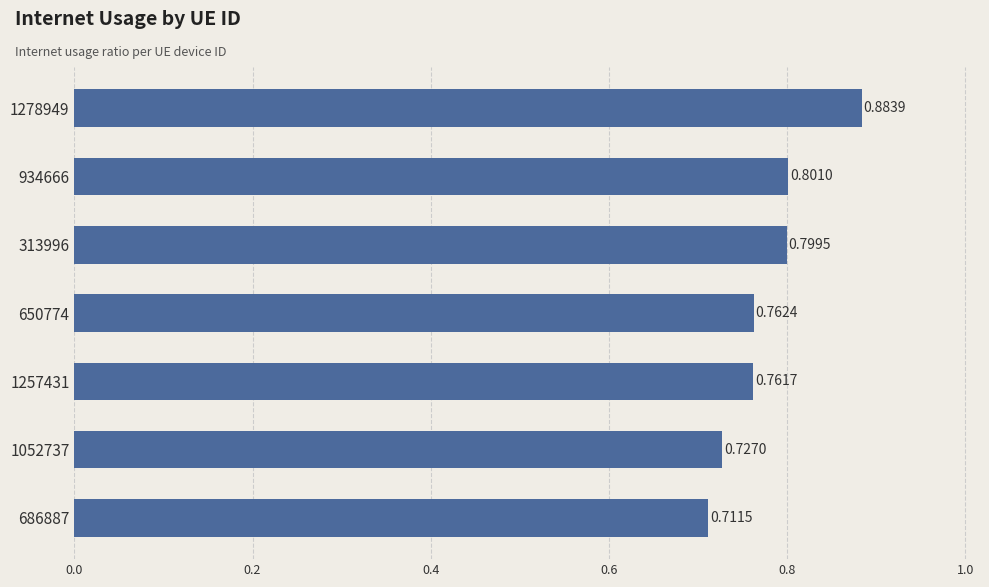

Rank the categories by value from highest to lowest.

1278949, 934666, 313996, 650774, 1257431, 1052737, 686887